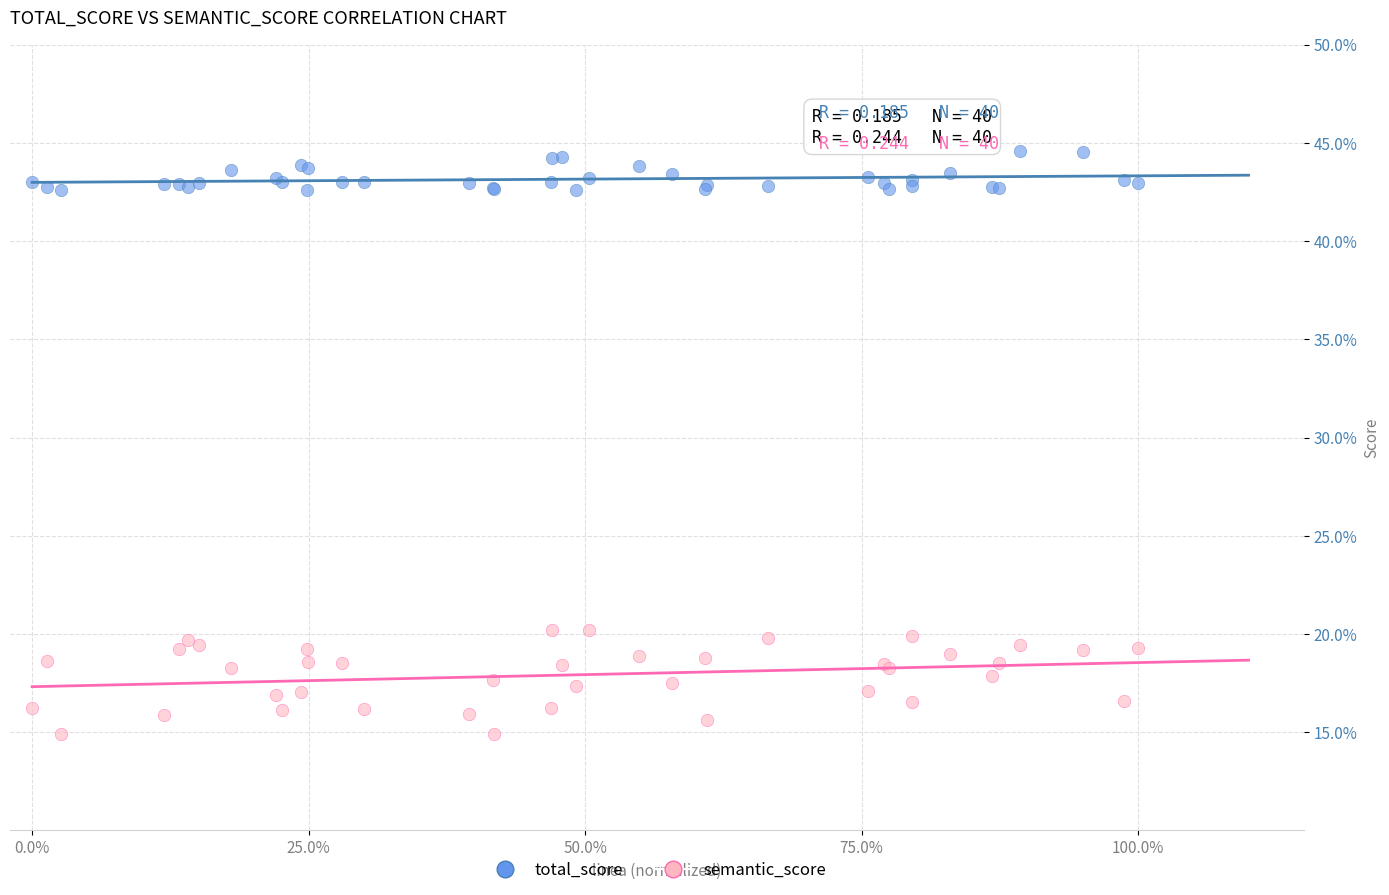

Which series has the widest spread of Y values?

semantic_score